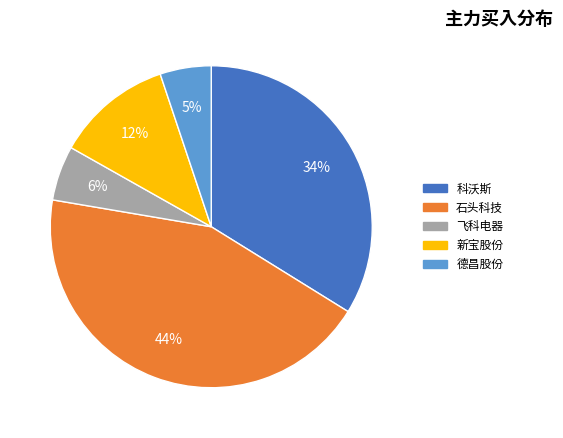

Count the number of slices in the pie.

5